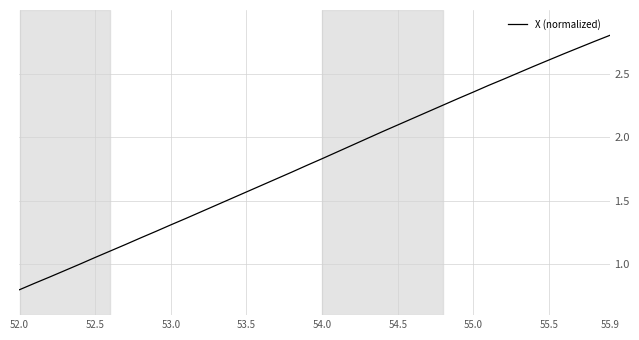

What is the smallest value displayed?

0.8